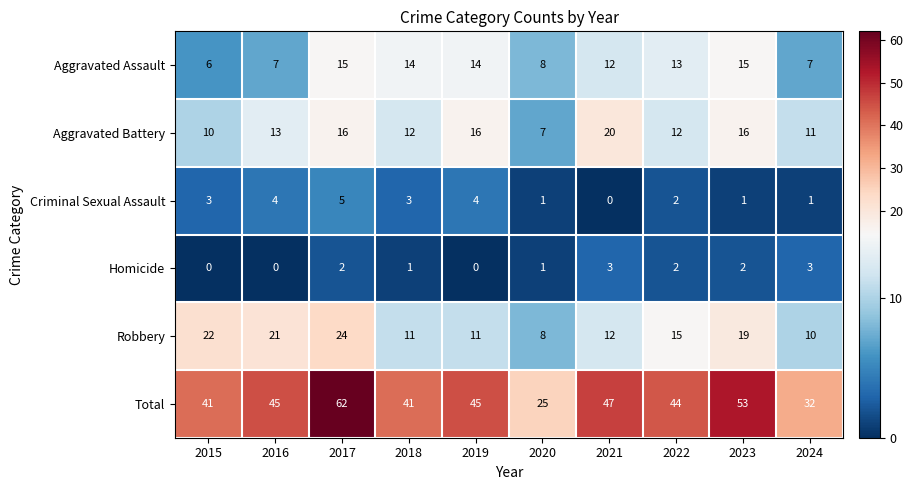

What is the lowest value of the Robbery series?

8